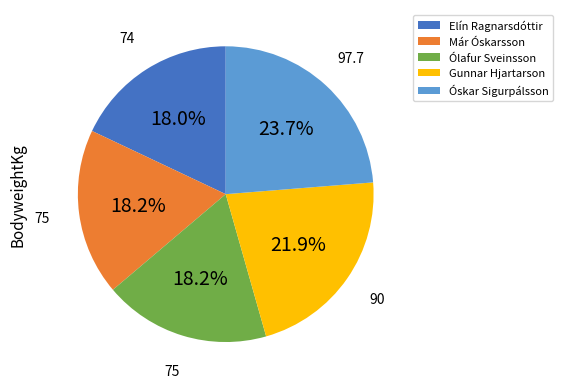

What is the total percentage of Már Óskarsson and Óskar Sigurpálsson?

41.9%